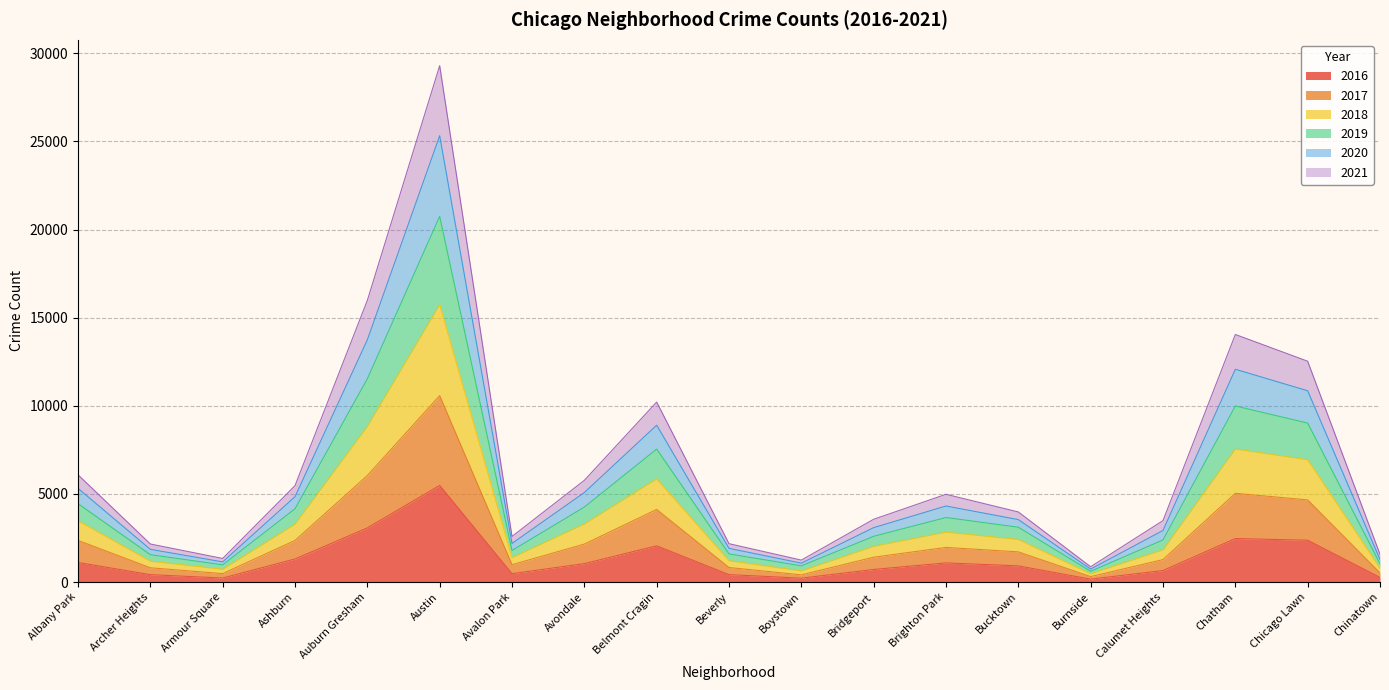

The value of 2018 at Avondale is 6816. True or false?

False